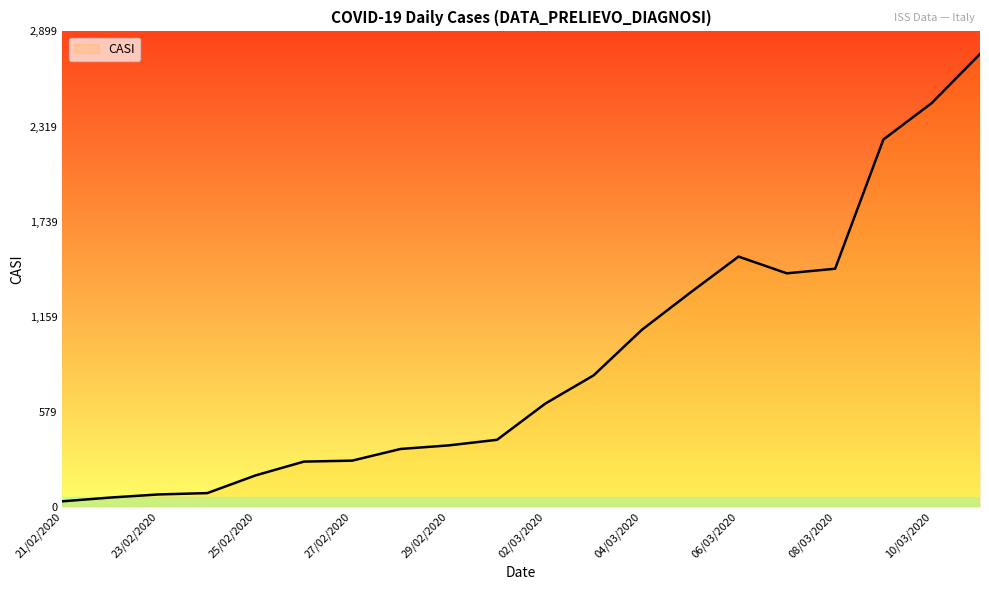

What is the difference between the maximum and minimum values?

2727